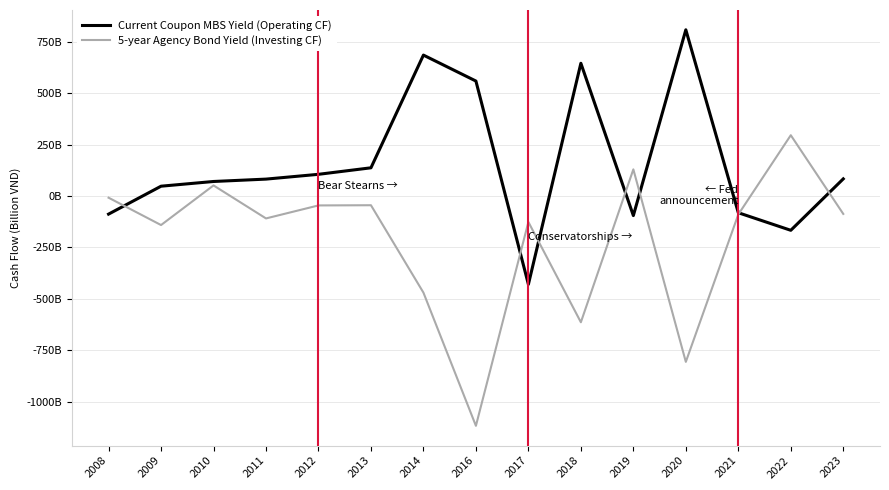

At how many categories does at least one series exceed 293401177001?

5